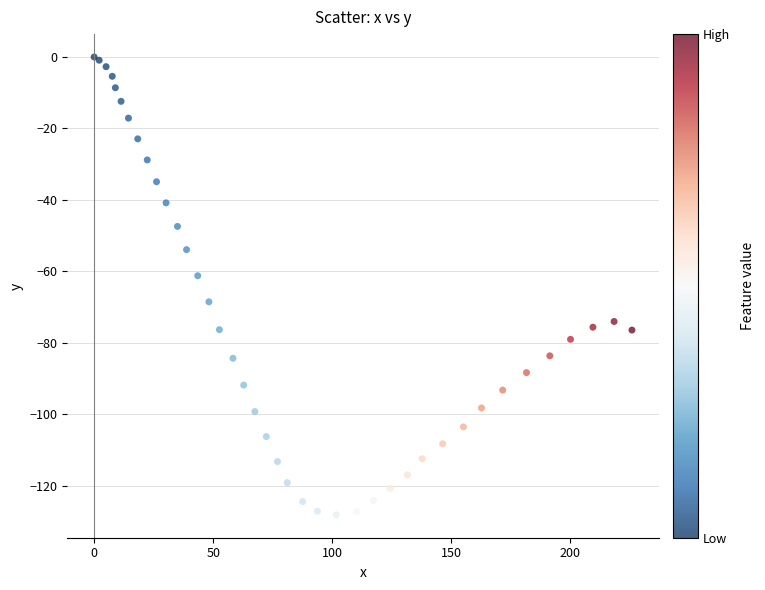

What Y value in the scatter plot is closest to -64?

-61.2